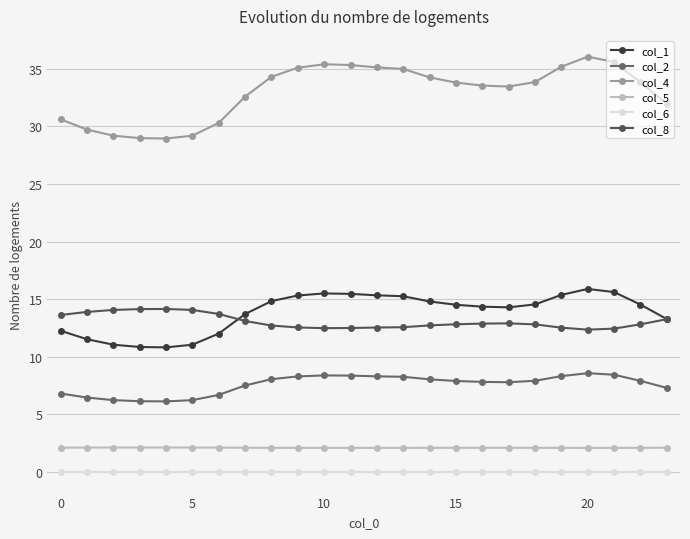

How many categories are shown in the chart?

24